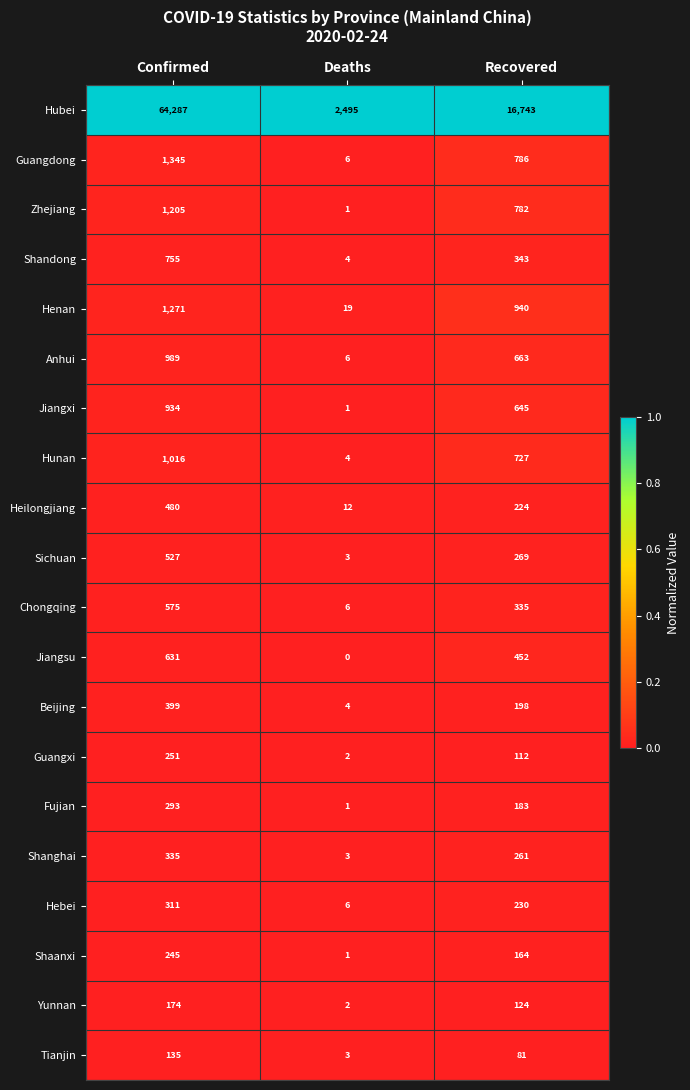

Rank the series by their maximum value, from lowest to highest.

Tianjin, Yunnan, Shaanxi, Guangxi, Fujian, Hebei, Shanghai, Beijing, Heilongjiang, Sichuan, Chongqing, Jiangsu, Shandong, Jiangxi, Anhui, Hunan, Zhejiang, Henan, Guangdong, Hubei